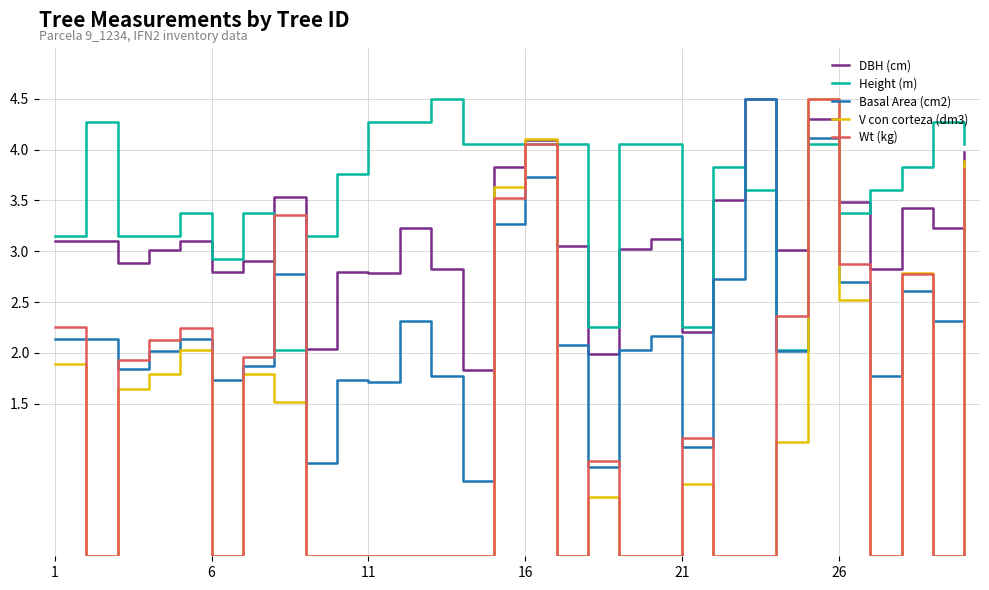

What is the maximum value shown in the chart?

4.5